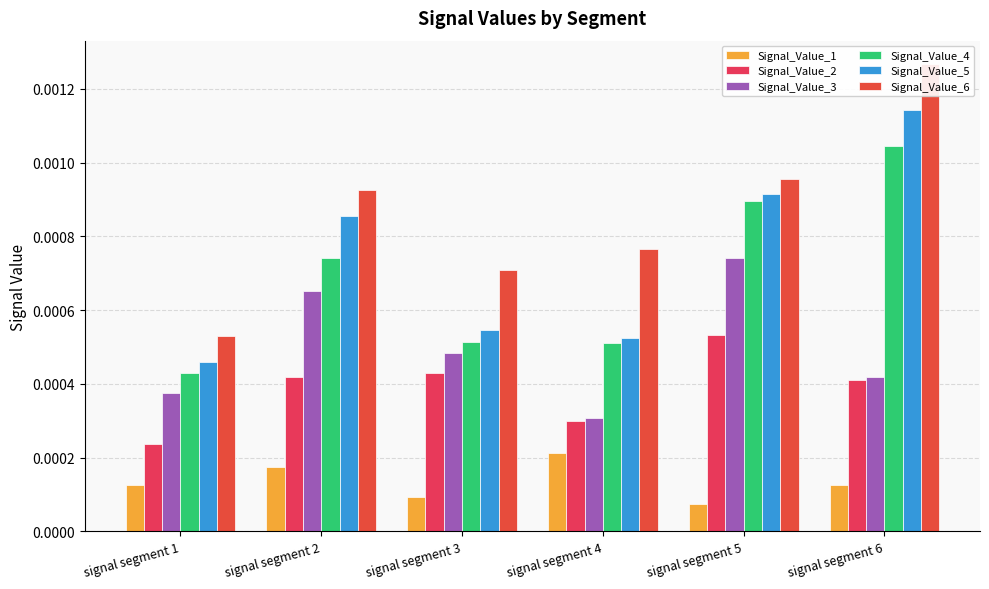

At how many categories does at least one series exceed 0?

6